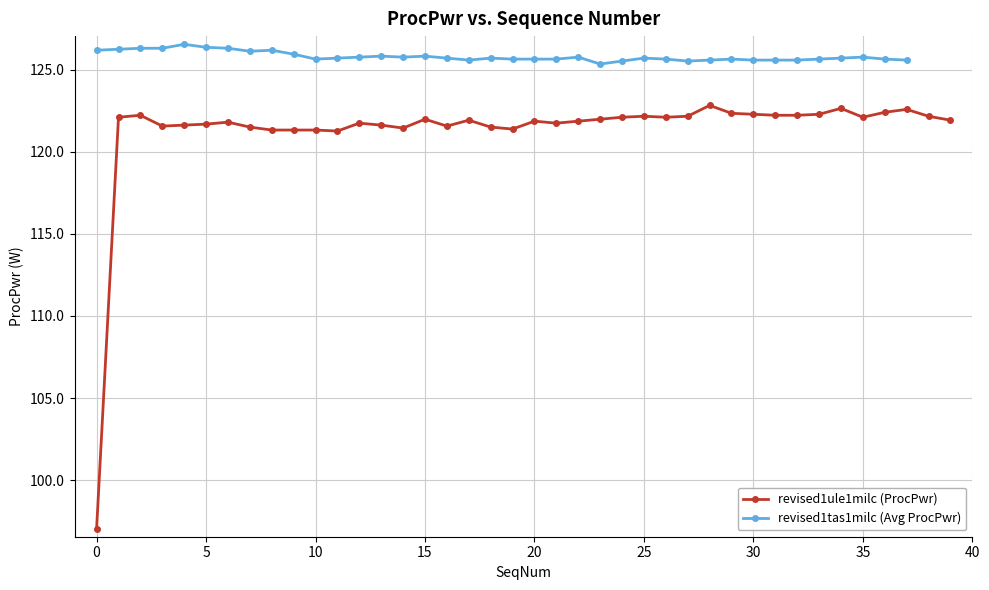

Rank the series at 27 from highest to lowest value.

revised1tas1milc (Avg ProcPwr), revised1ule1milc (ProcPwr)